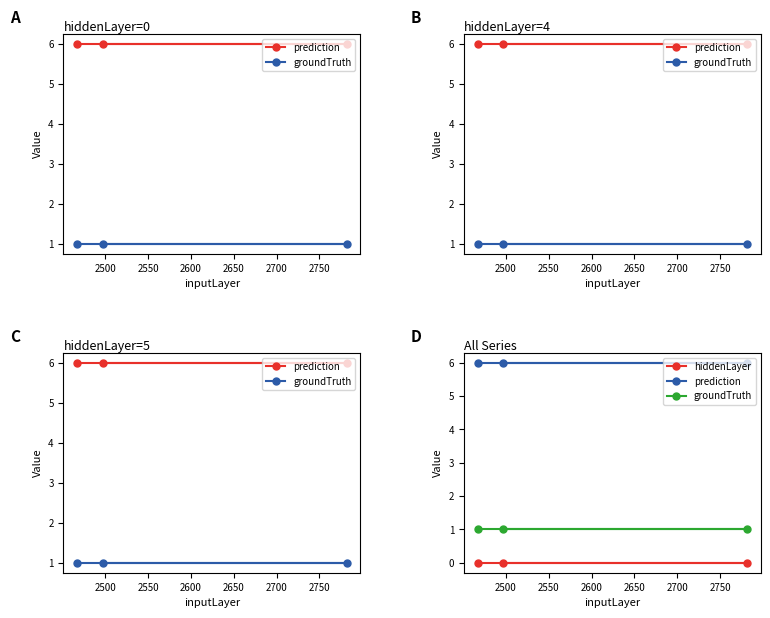

List the series in order of their overall mean, lowest first.

hiddenLayer, groundTruth, prediction